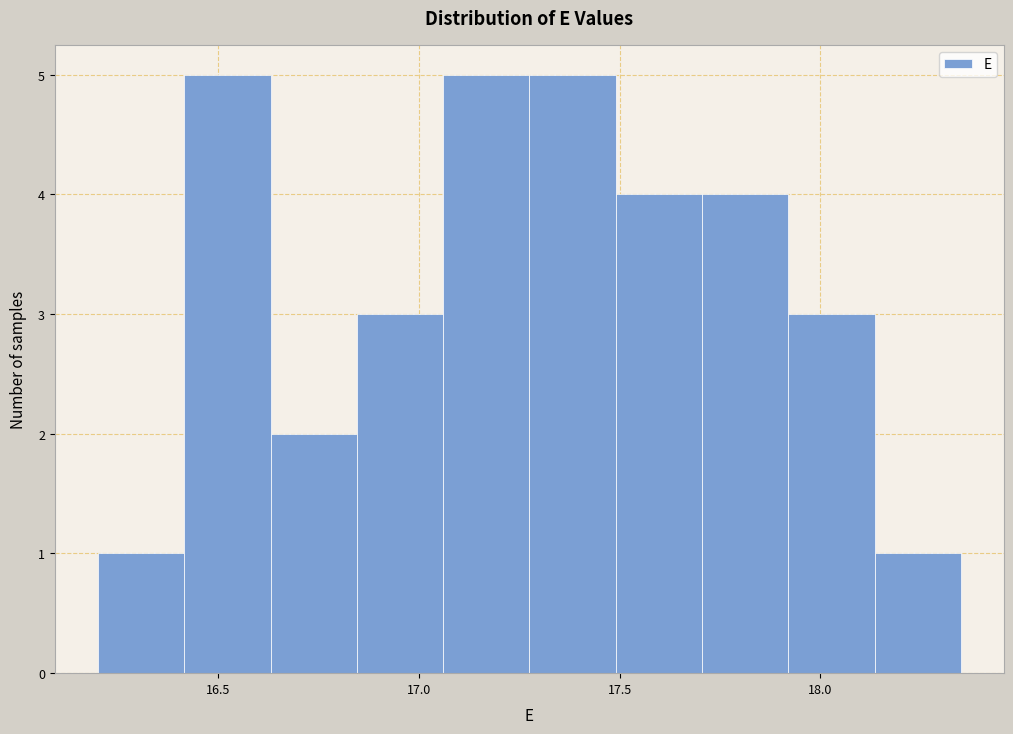

Reading left to right, transcribe this chart: for each bar, give the range it covers on the x-axis and its height. Neither the bar edges nor the heights are printed on the chart, so give them approximately, as read against the axes.

16.200 to 16.415: 1
16.415 to 16.630: 5
16.630 to 16.845: 2
16.845 to 17.060: 3
17.060 to 17.275: 5
17.275 to 17.490: 5
17.490 to 17.705: 4
17.705 to 17.920: 4
17.920 to 18.135: 3
18.135 to 18.350: 1